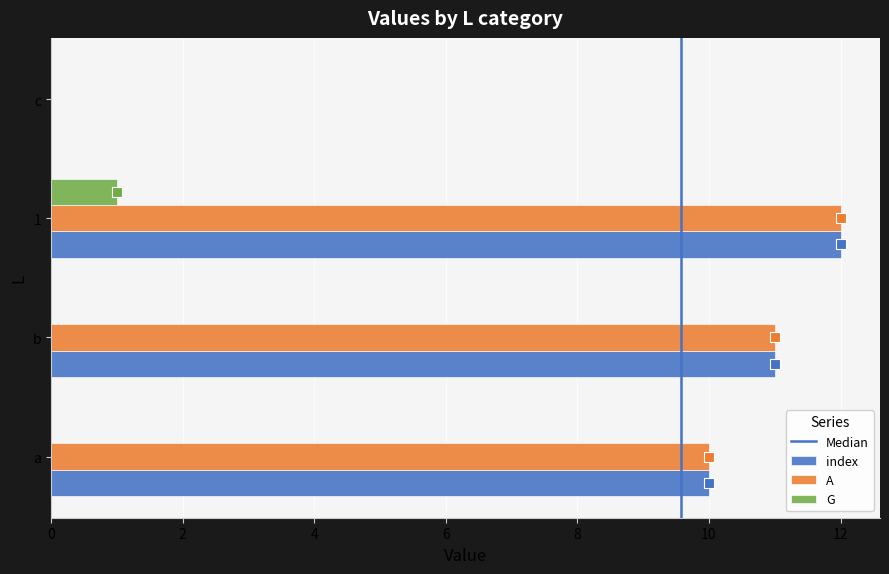

Is the value of G at 1 greater than the value of index at 1?

No